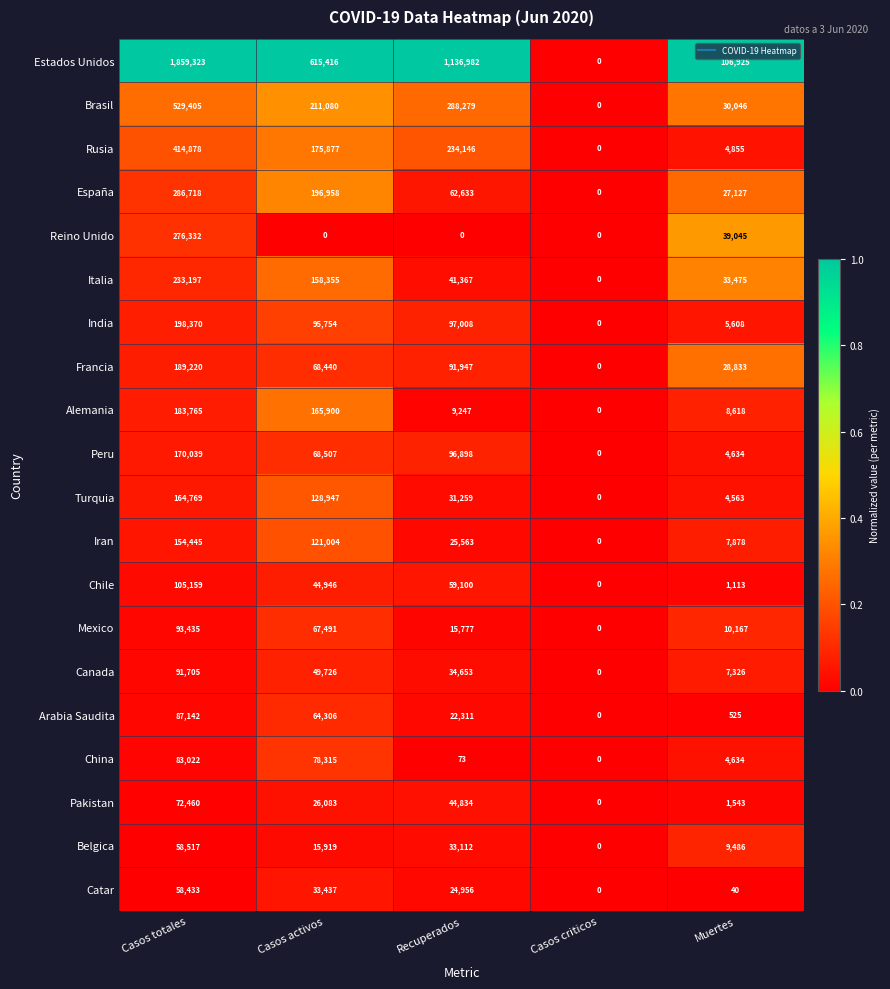

What is the maximum value shown in the chart?

1859323